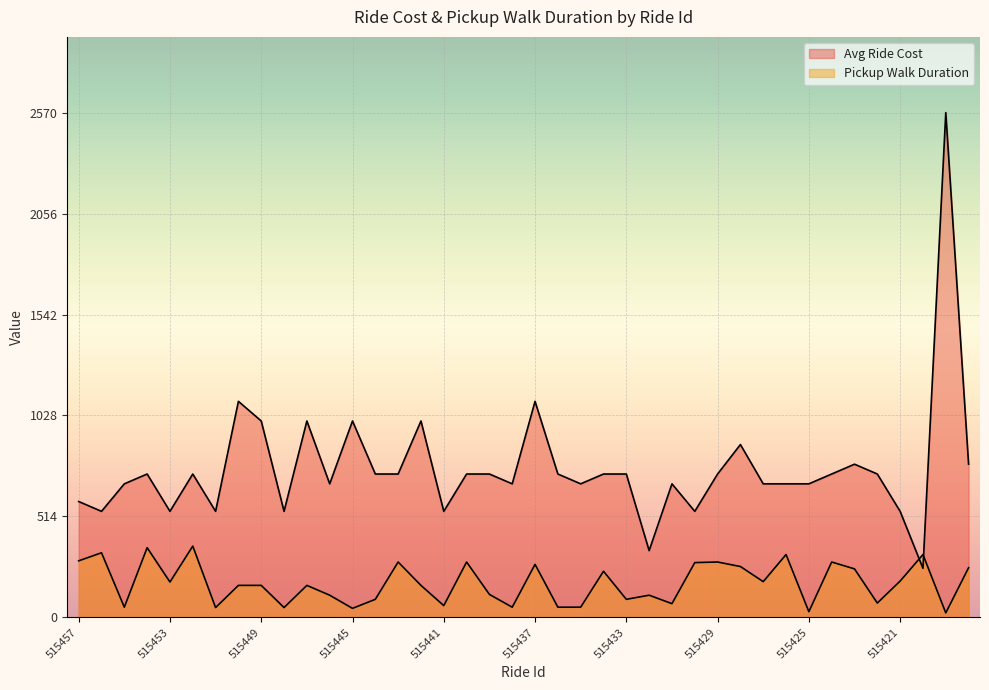

How many distinct data groups are displayed?

2